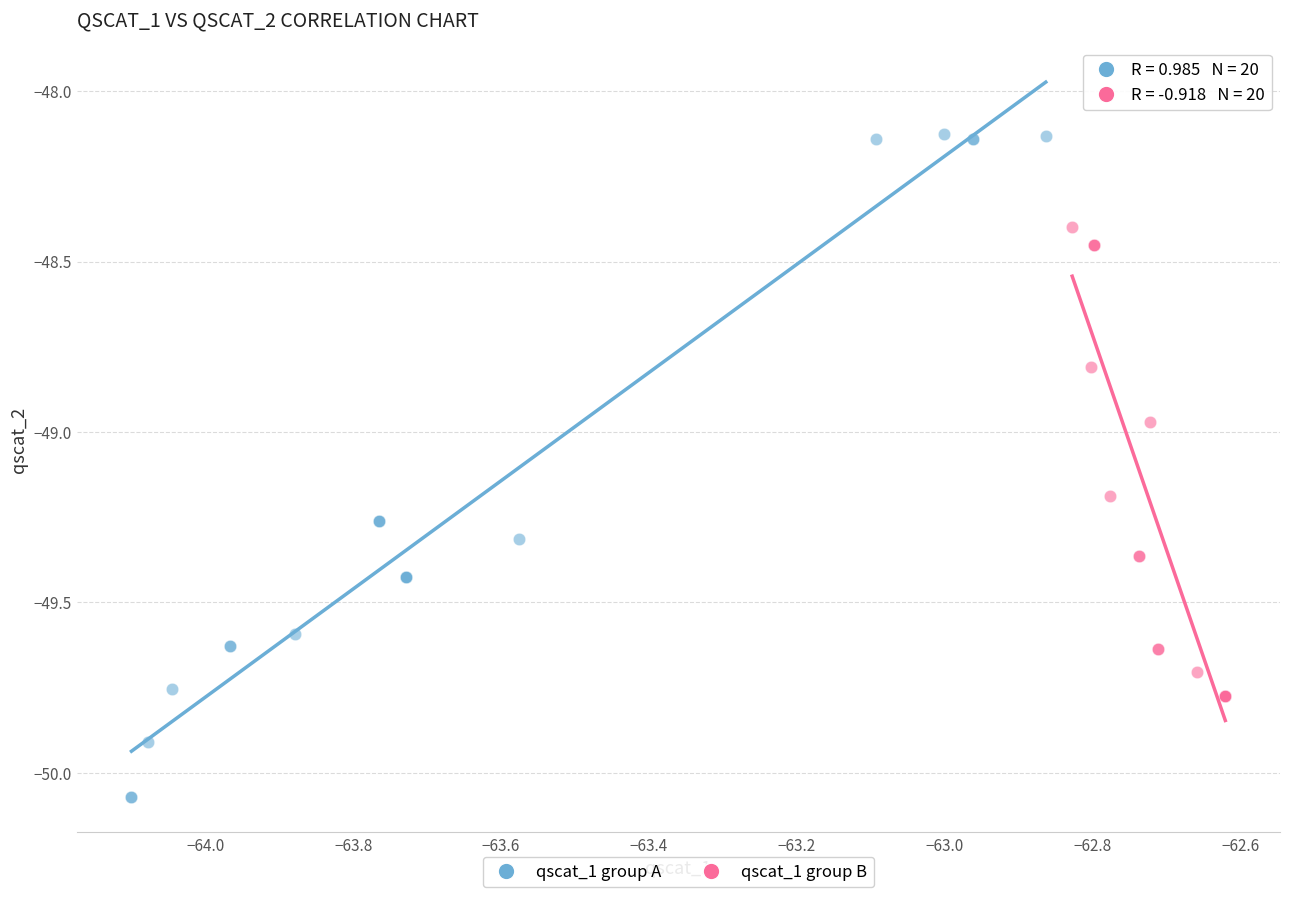

Which series contains the highest Y value?

qscat_1 group A